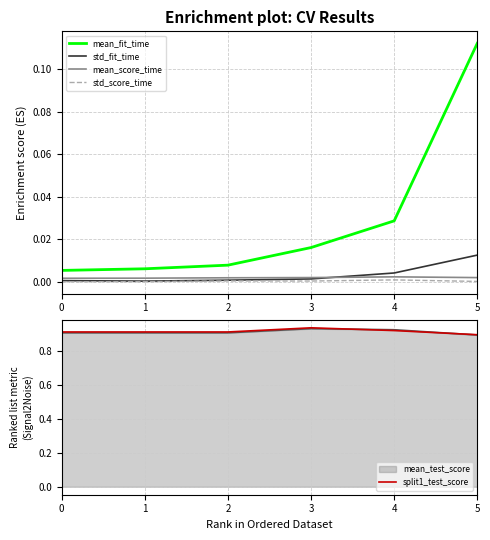

Which series has the largest range (max minus min)?

mean_fit_time